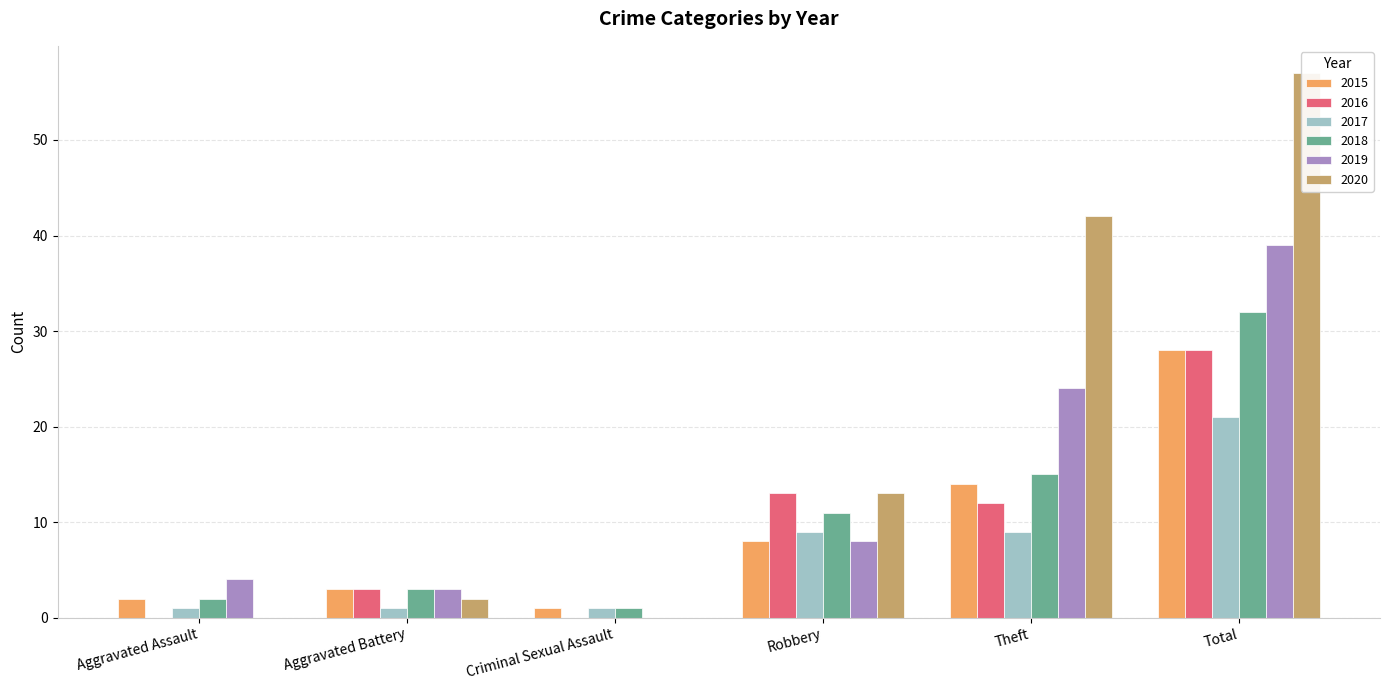

At which label does 2019 first exceed 8?

Theft